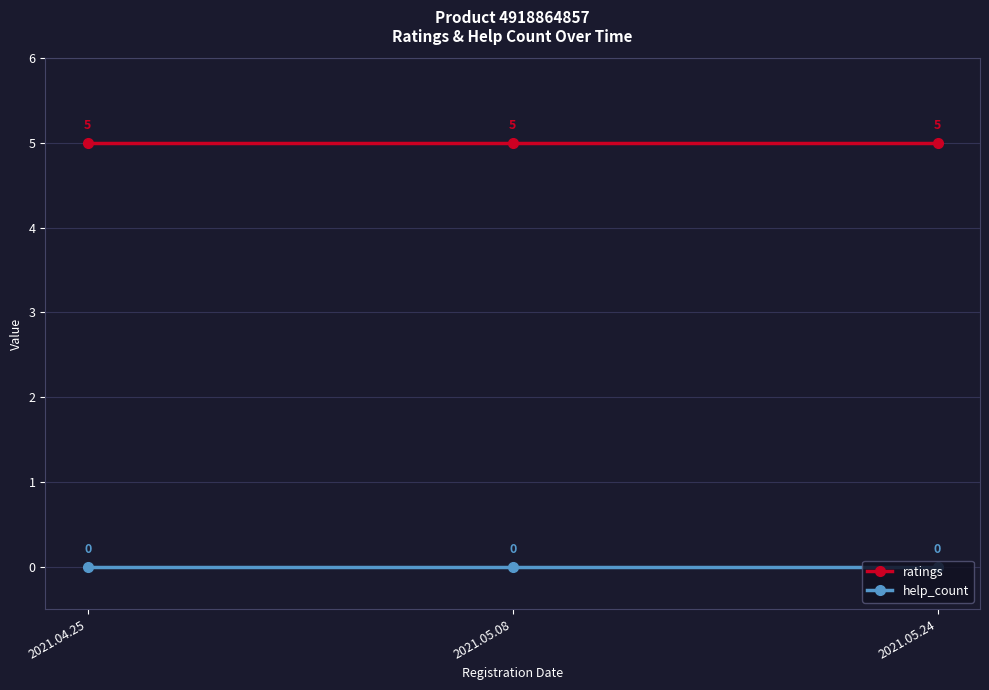

At 2021.05.24, list the series in order from smallest to largest.

help_count, ratings